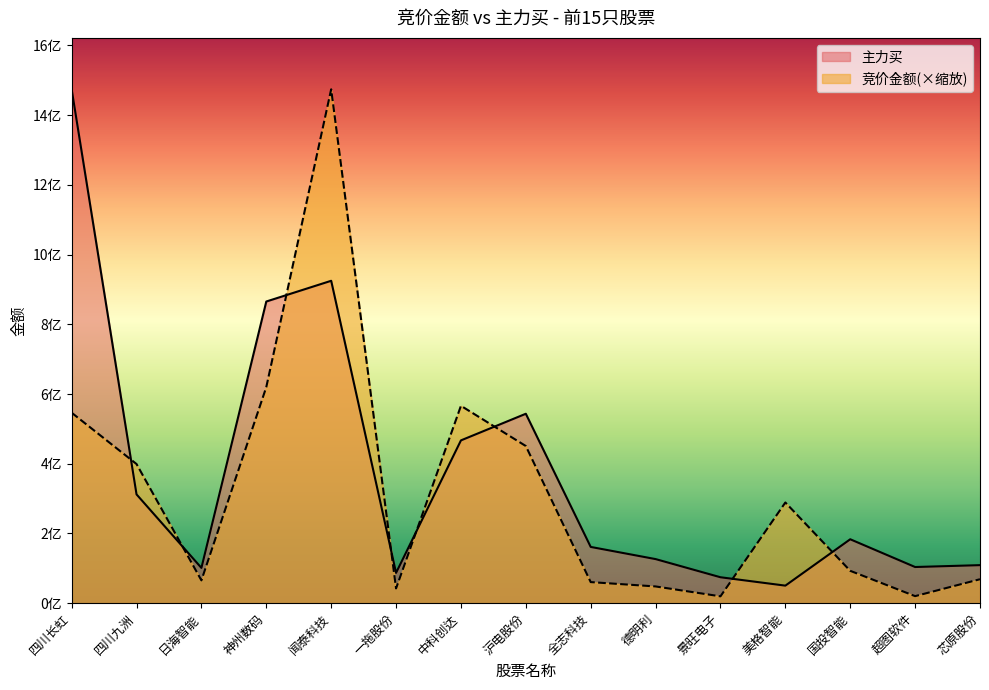

How many data points does each series have?

15